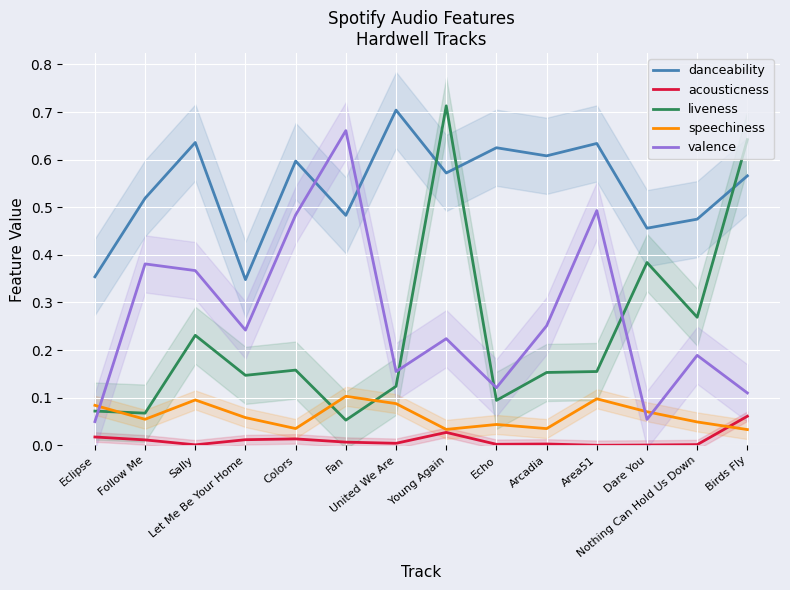

What are all the series names shown in the legend?

danceability, acousticness, liveness, speechiness, valence